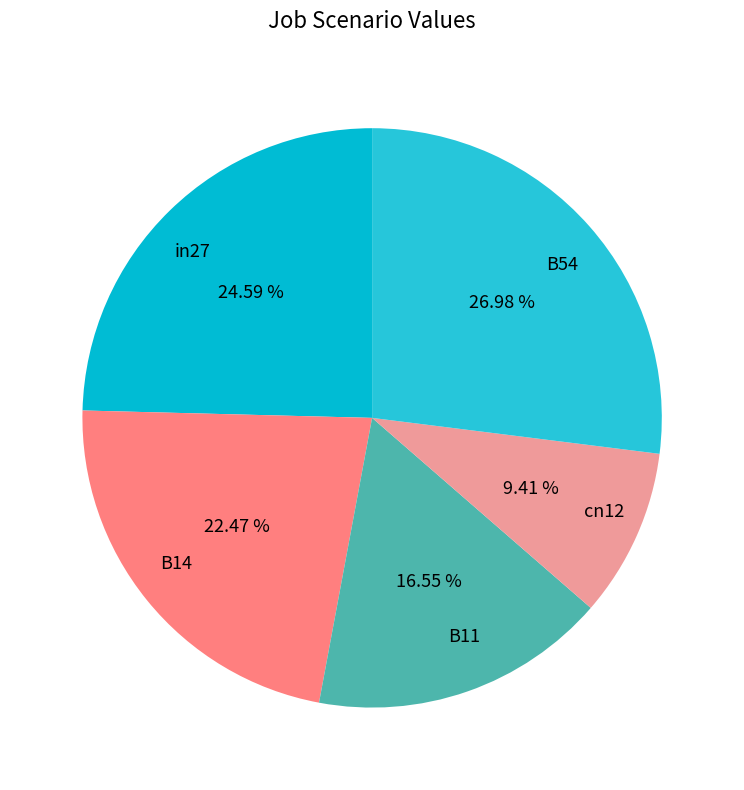

What percentage is the B14 slice, to the nearest percent?

22%